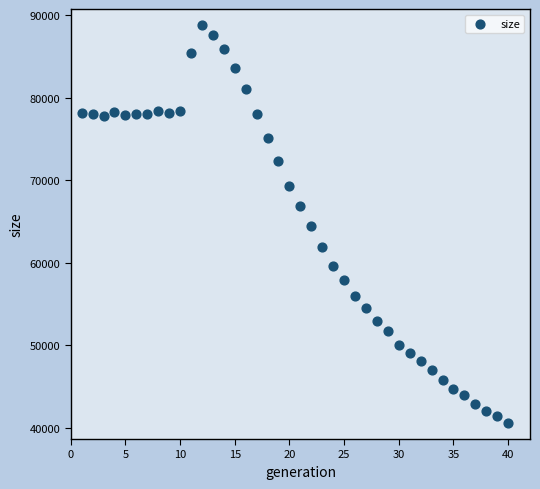

What is the range of Y values (max minus min)?

48132